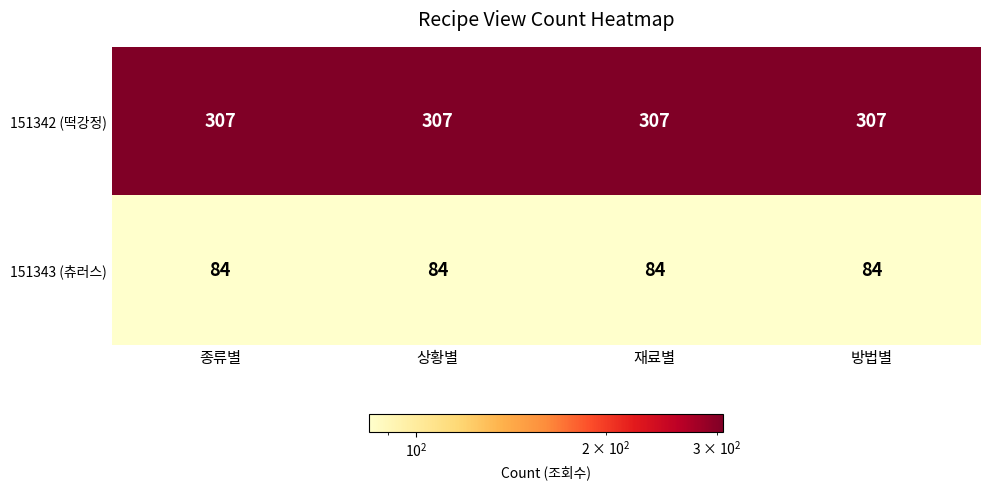

At how many categories does at least one series exceed 97?

4